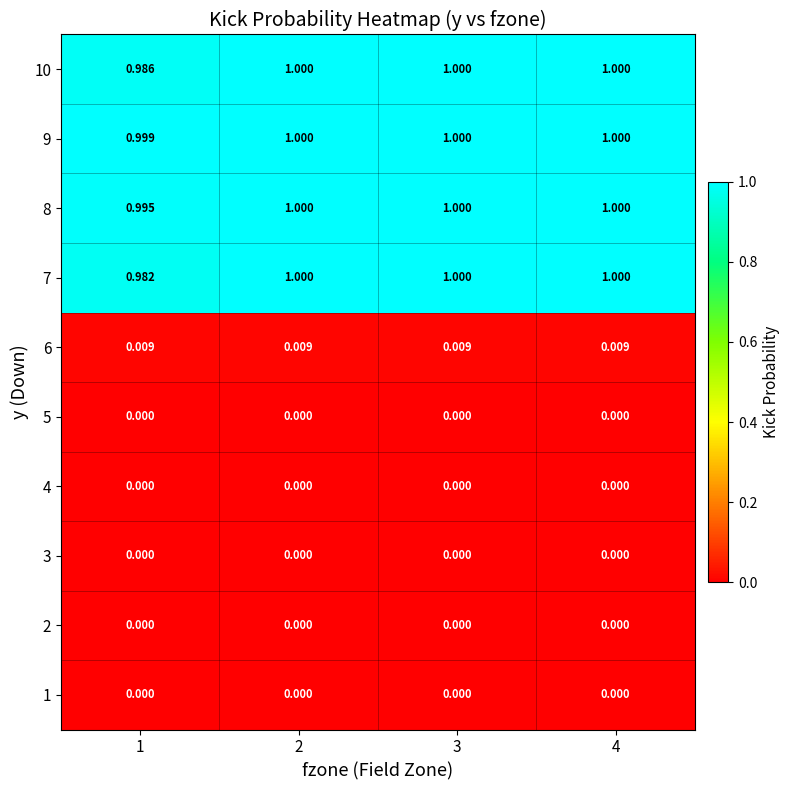

Is the value of 6 at 4 greater than the value of 1 at 1?

Yes